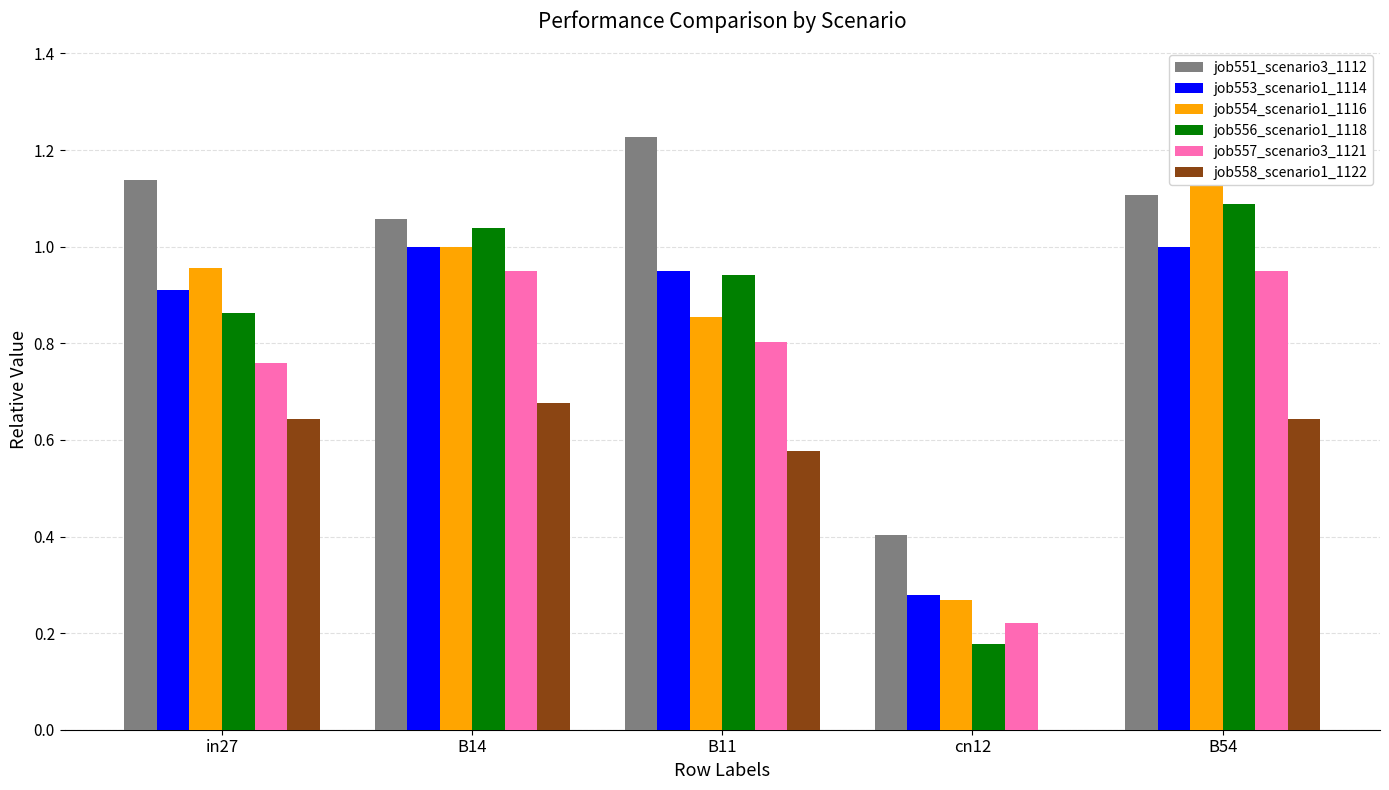

How many groups of bars are there?

5